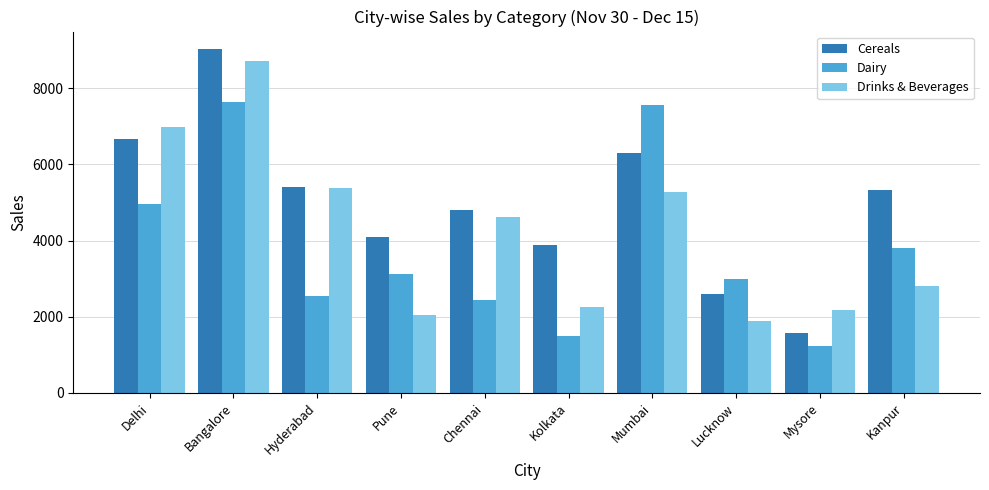

What is the total value across all series at Kanpur?

11923